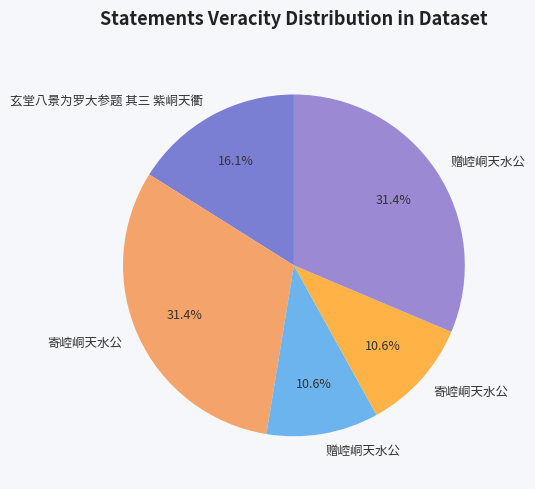

Does any single category account for the majority?

No